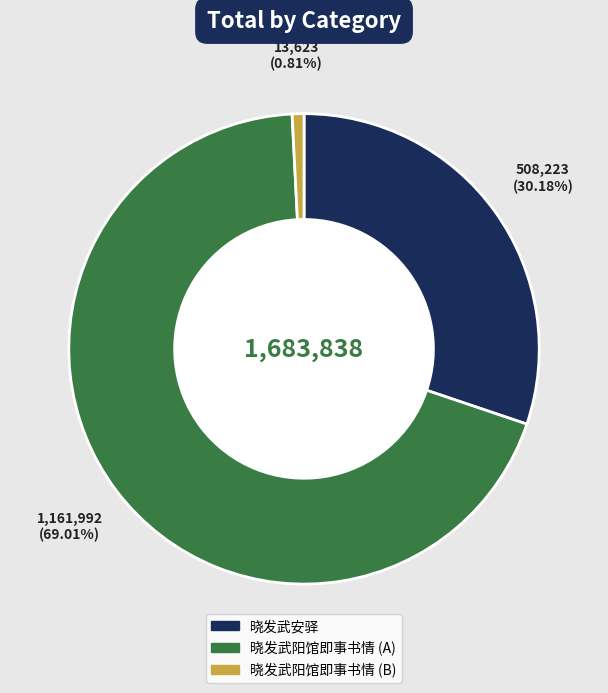

Does any single category account for the majority?

Yes